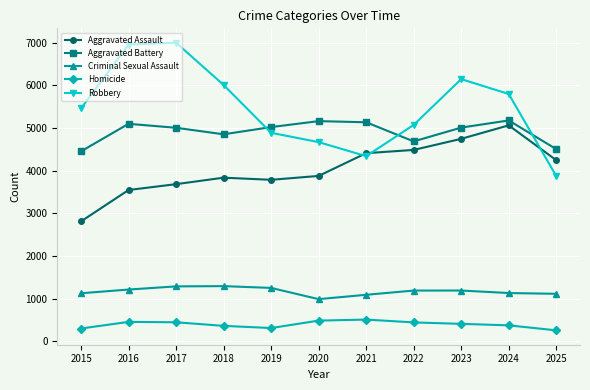

What is the value of the Aggravated Battery point at the 7th from the left?

5133